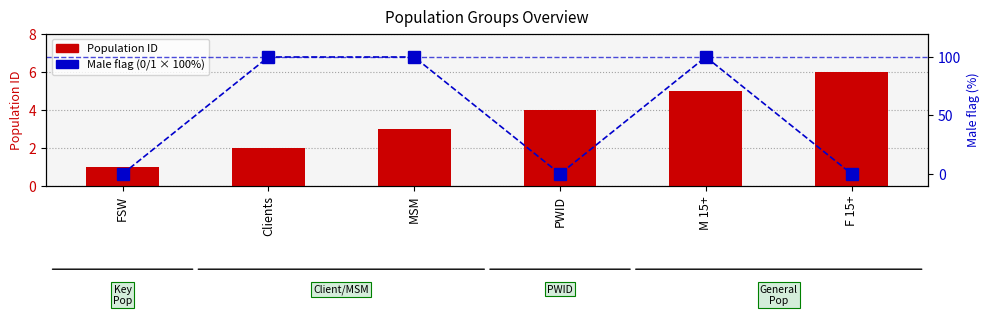

What is the label of the 5th bar from the left?

M 15+